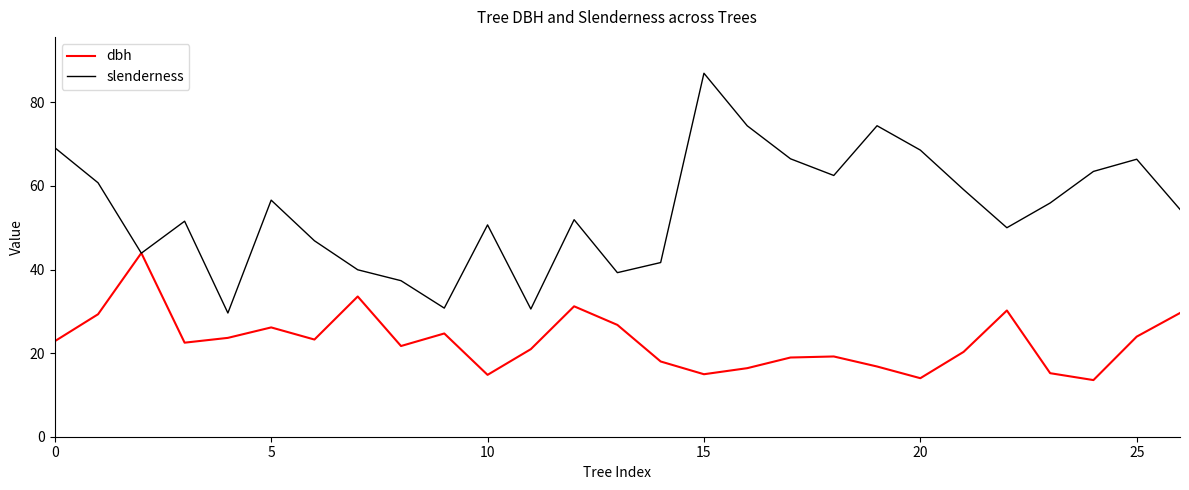

What is the smallest value displayed?

13.6